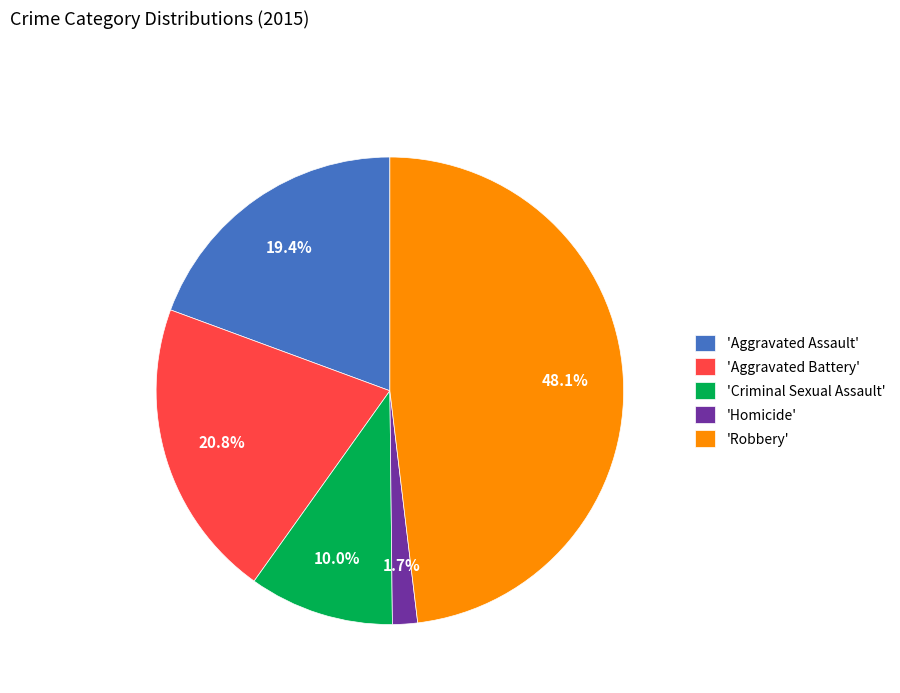

Which has a higher value, 'Aggravated Battery' or 'Robbery'?

'Robbery'